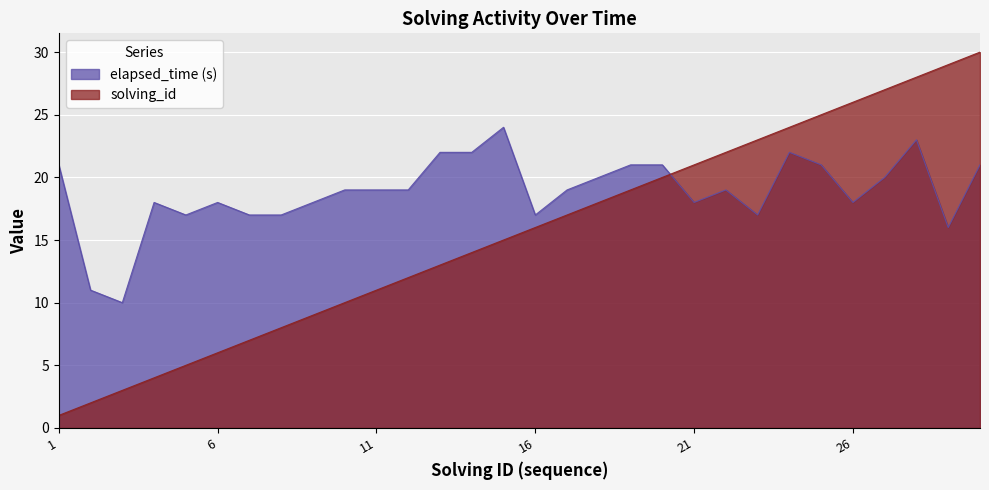

How many values in the solving_id series exceed 16?

14